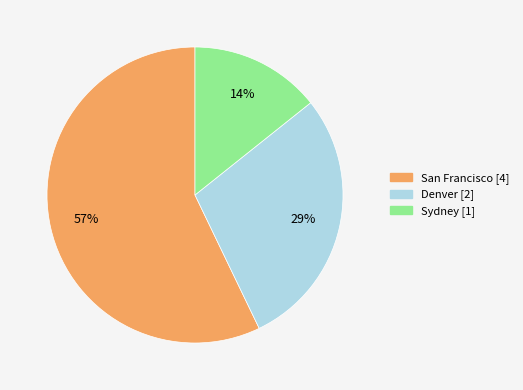

Which has a higher value, Denver or Sydney?

Denver